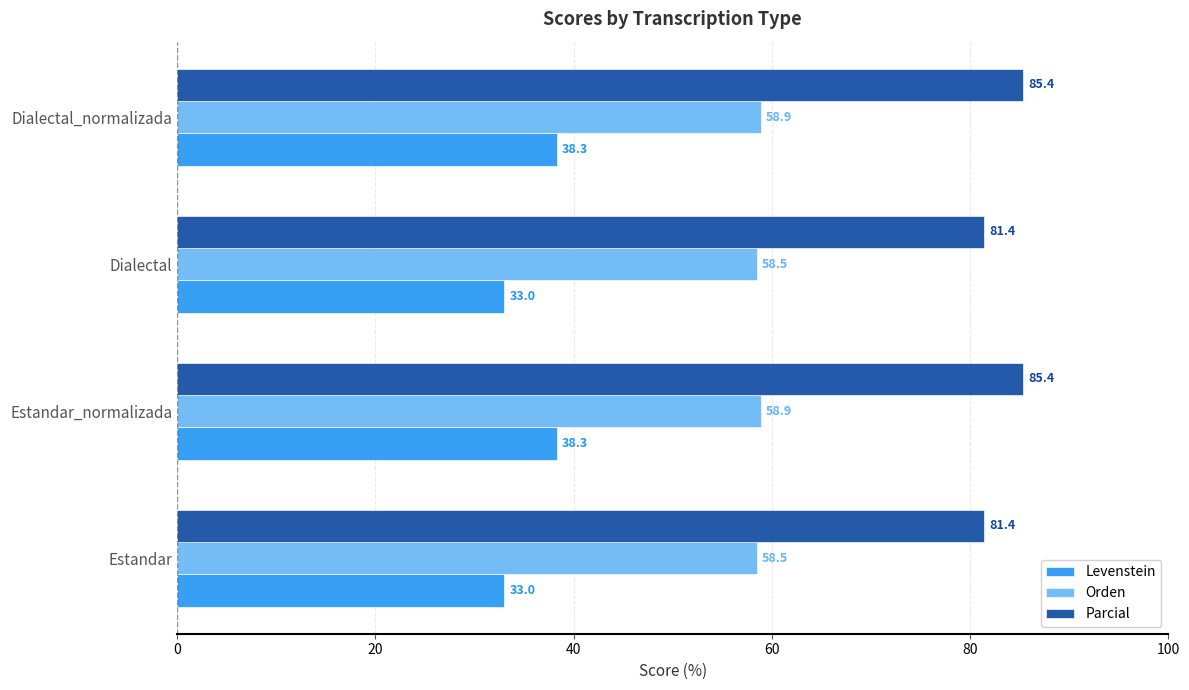

What is the sum of the Levenstein values at Dialectal and Estandar_normalizada?

71.3